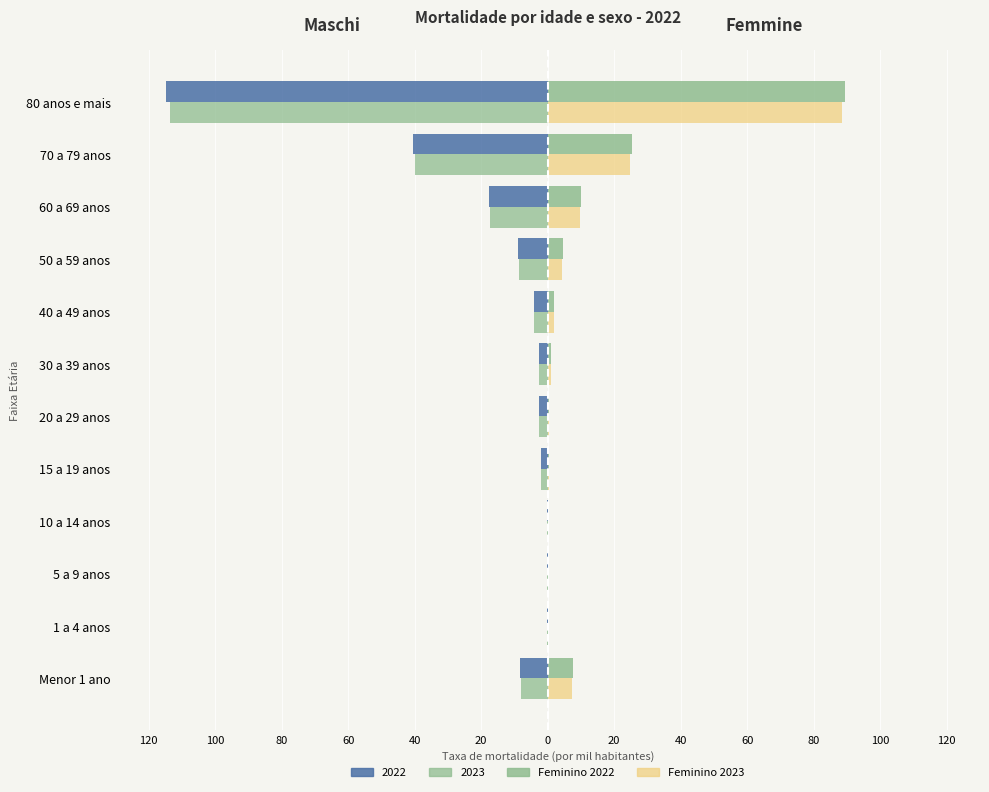

True or false: Feminino 2022 has a value of 89.5 at 80 anos e mais.

True